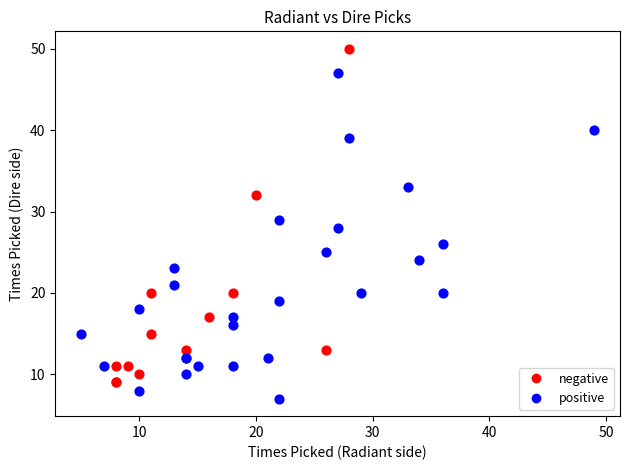

What are all the series names shown in the legend?

negative, positive